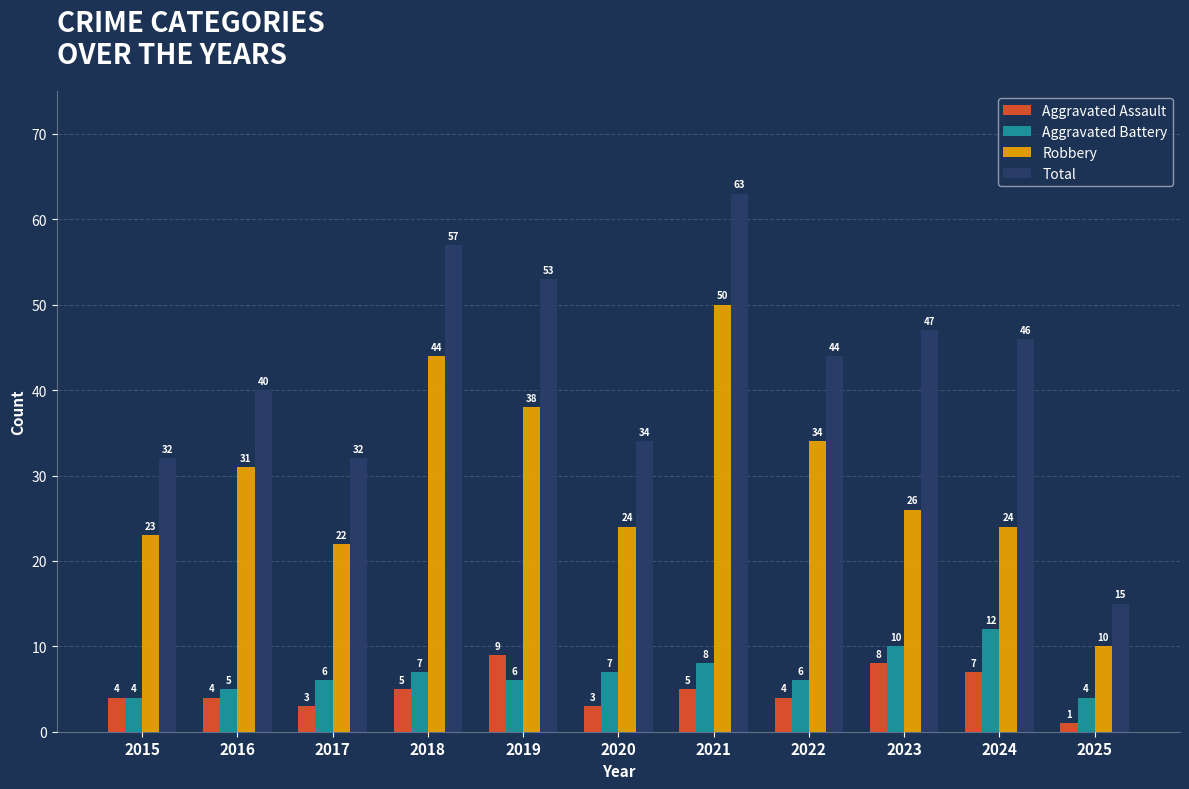

What is the difference between the second highest and minimum values in the Total series?

42